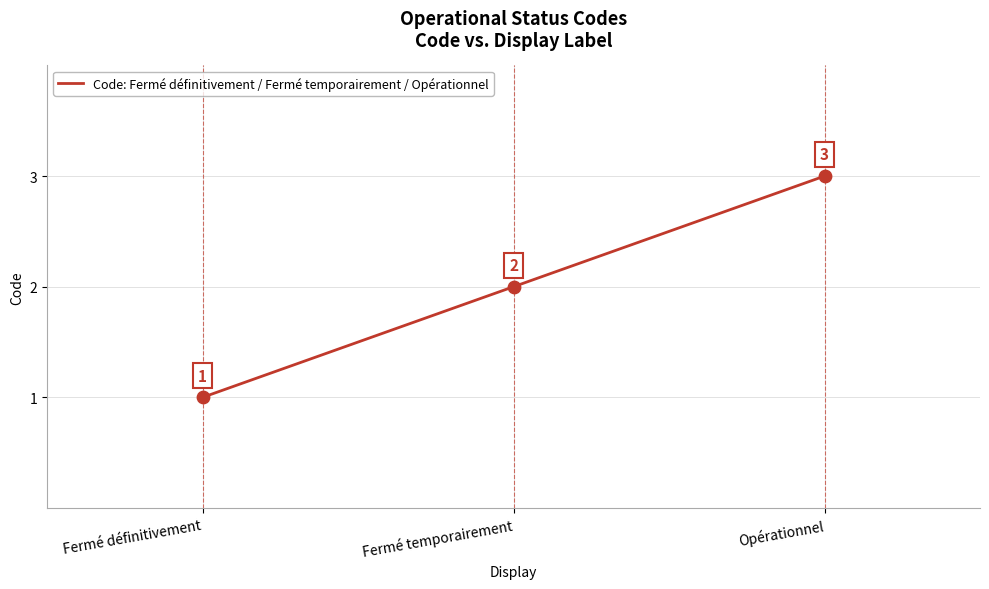

What is the change in value from Fermé définitivement to Fermé temporairement?

+1